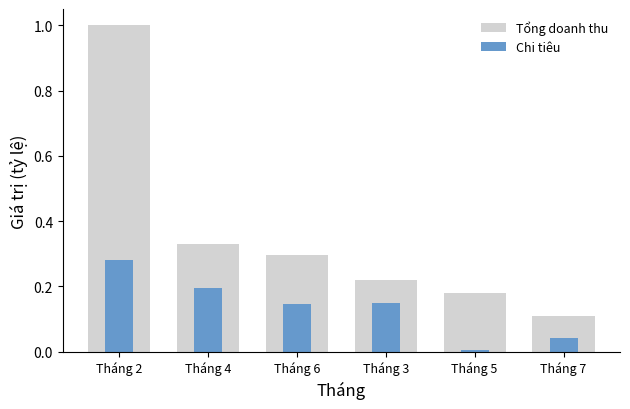

What are all the series names shown in the legend?

Tổng doanh thu, Chi tiêu